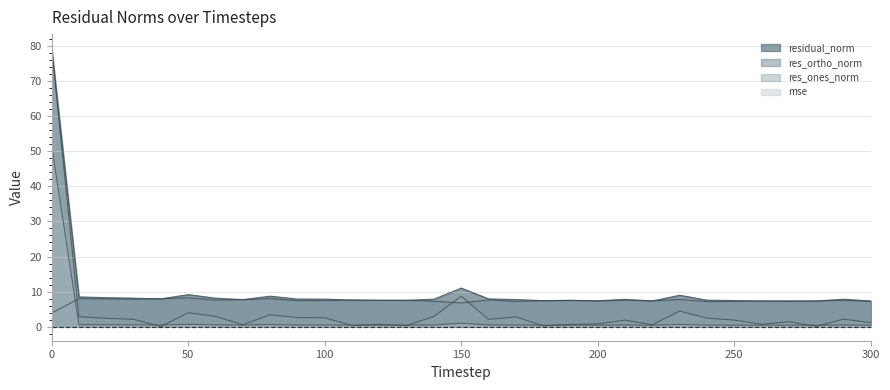

What are all the series names shown in the legend?

mse, res_ones_norm, res_ortho_norm, residual_norm